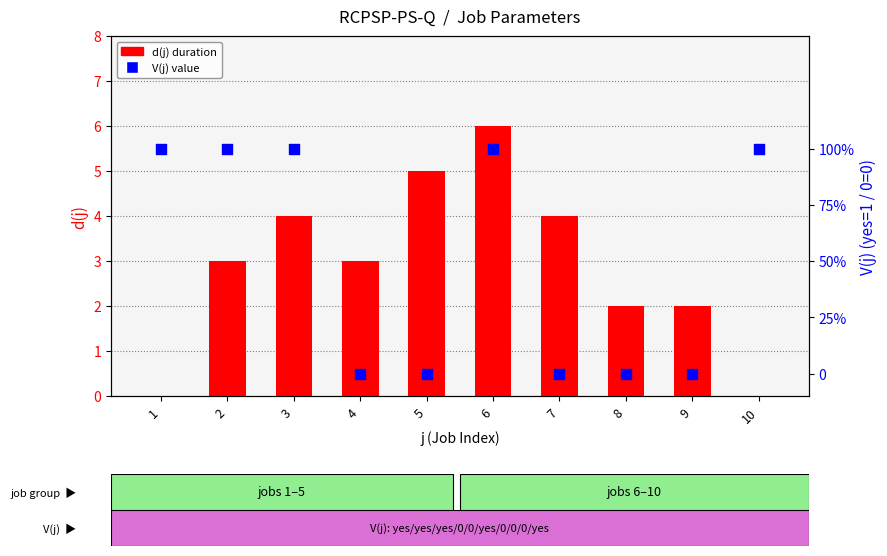

What is the total value across all series at 6?

7